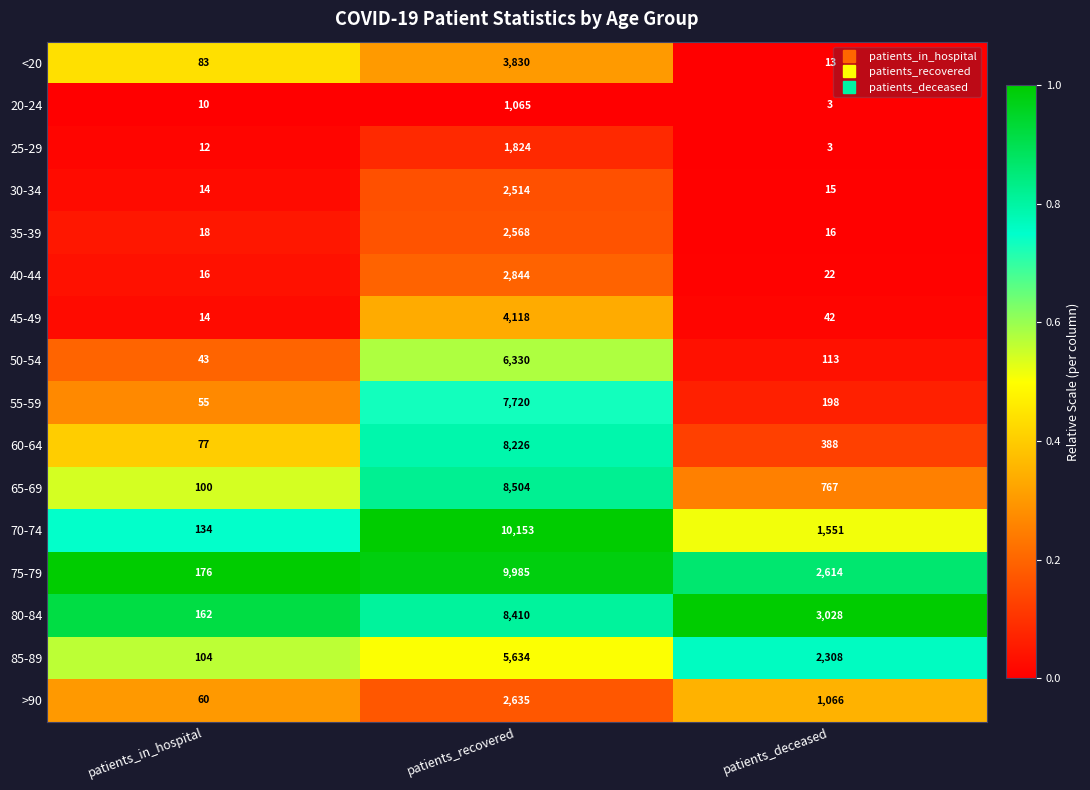

At which category does the chart reach its peak across all series?

patients_recovered